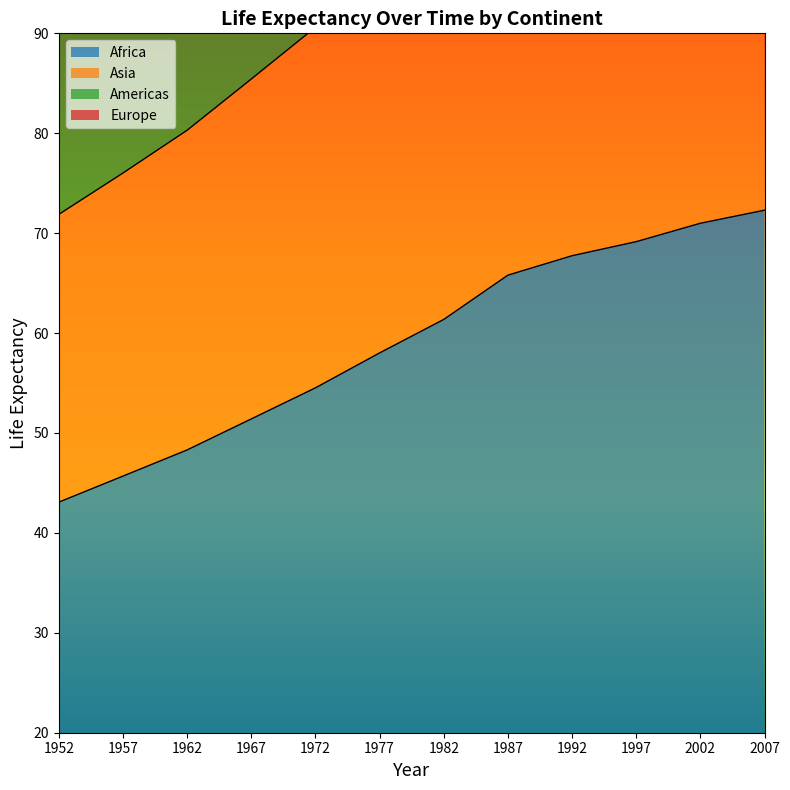

Rank the categories by Asia value from highest to lowest.

2007, 2002, 1997, 1992, 1987, 1982, 1977, 1972, 1967, 1962, 1957, 1952